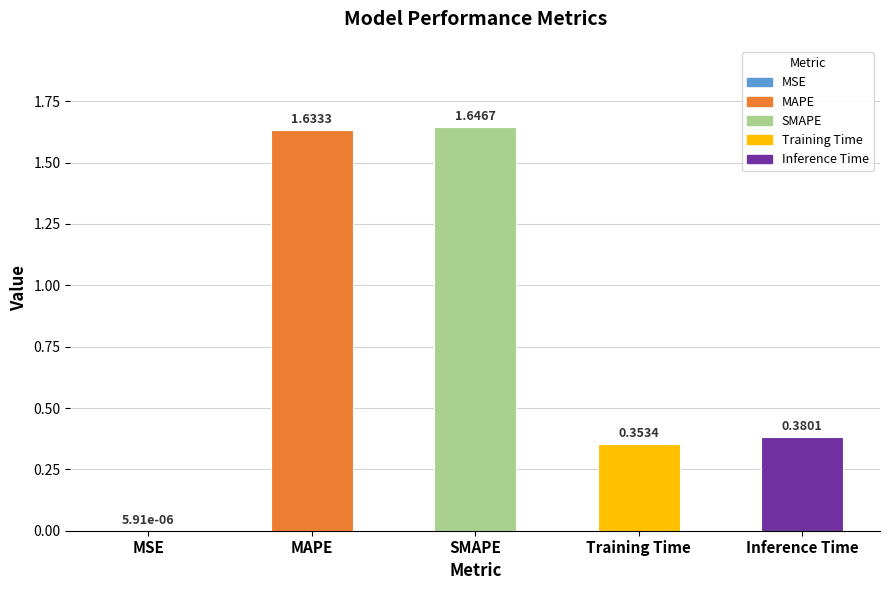

Are the bars horizontal?

No